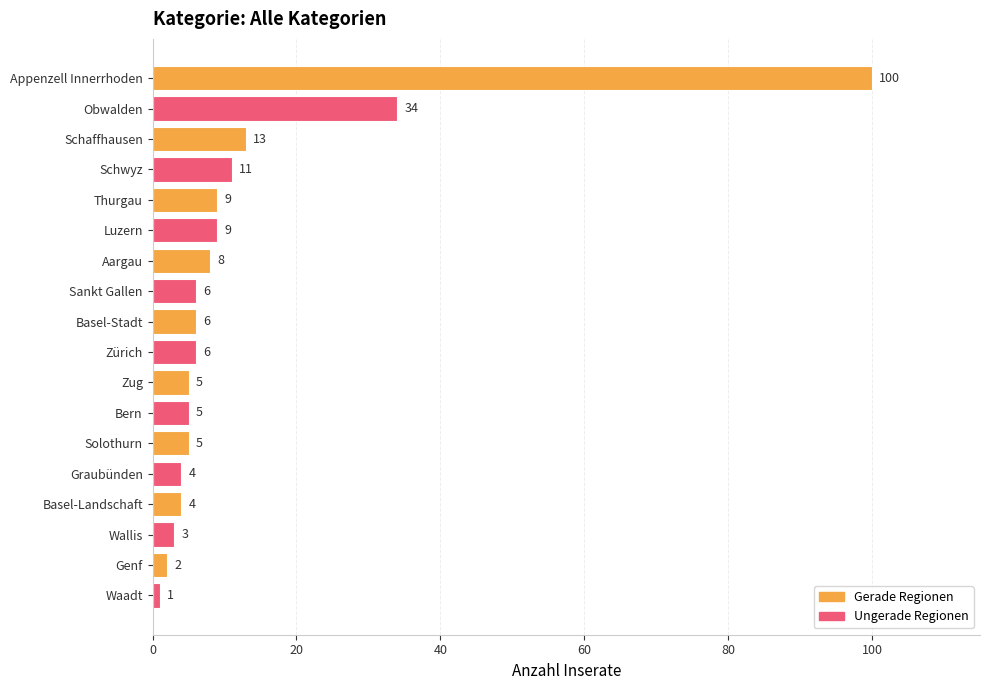

Is it true that the value at Sankt Gallen is 10?

False